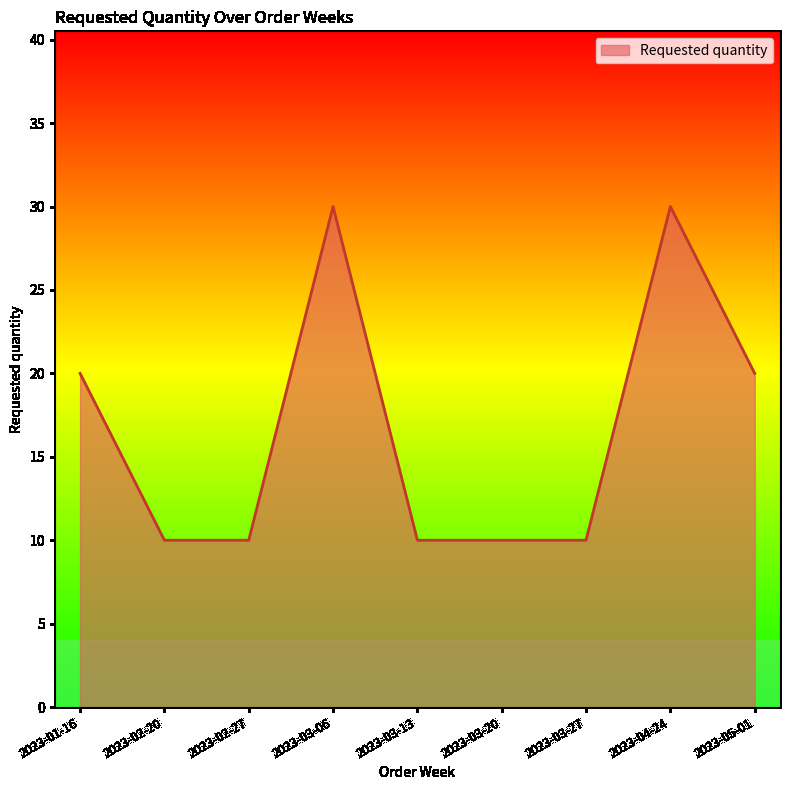

What is the difference between the values at 2023-03-20 and 2023-01-16?

10